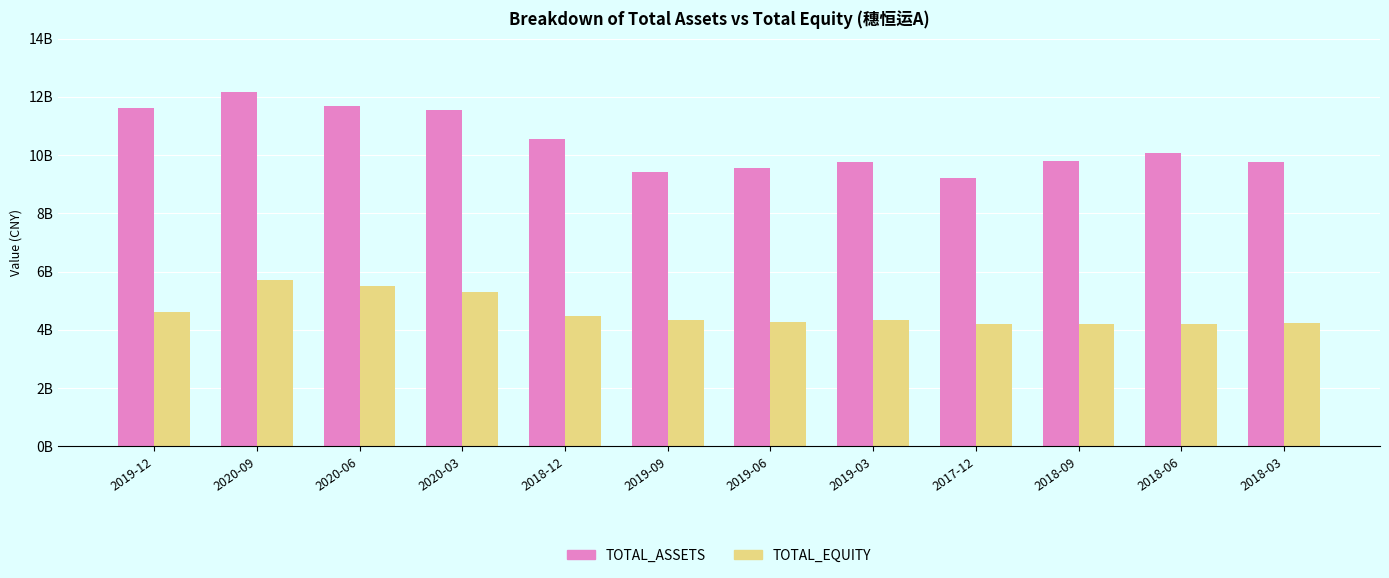

At which label is TOTAL_ASSETS closest to 10687711352?

2018-12